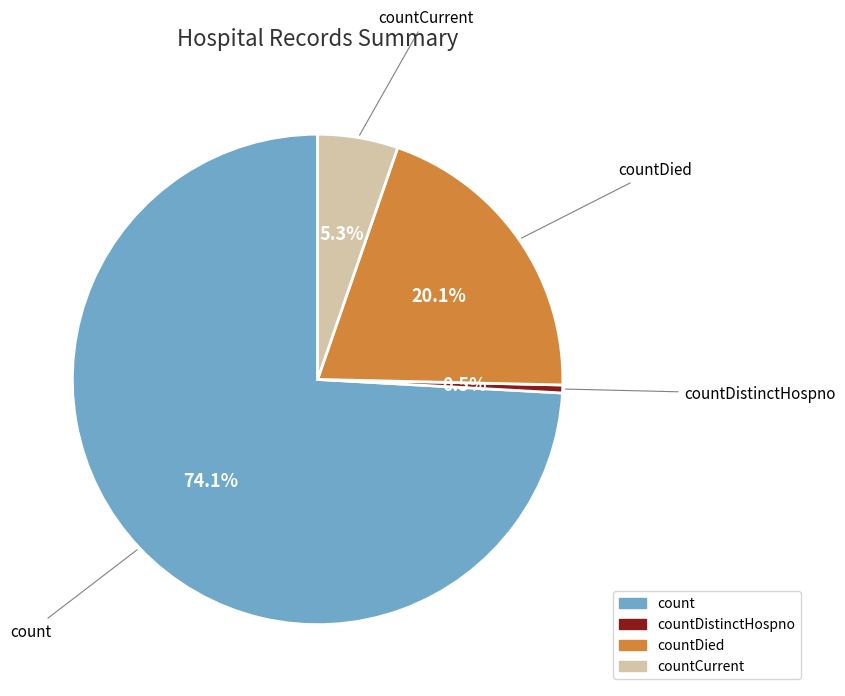

To the nearest percent, what is the average slice percentage?

25%